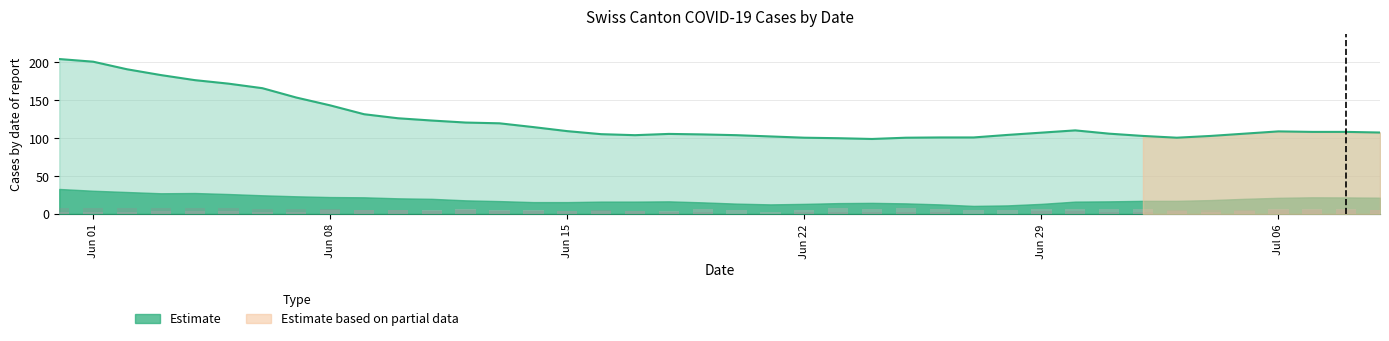

What is the minimum value for Estimate?

99.0